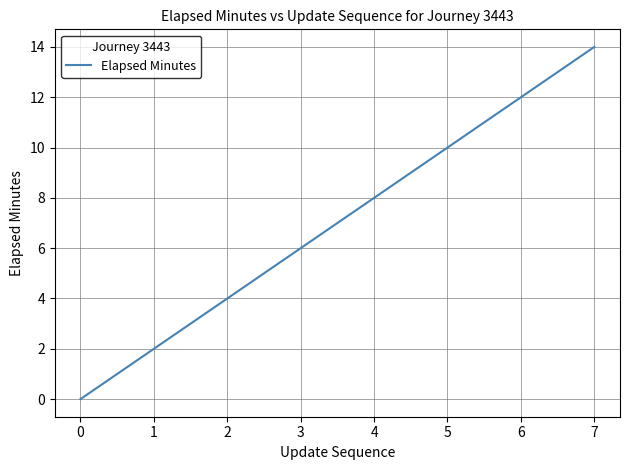

How many lines are shown in the chart?

1